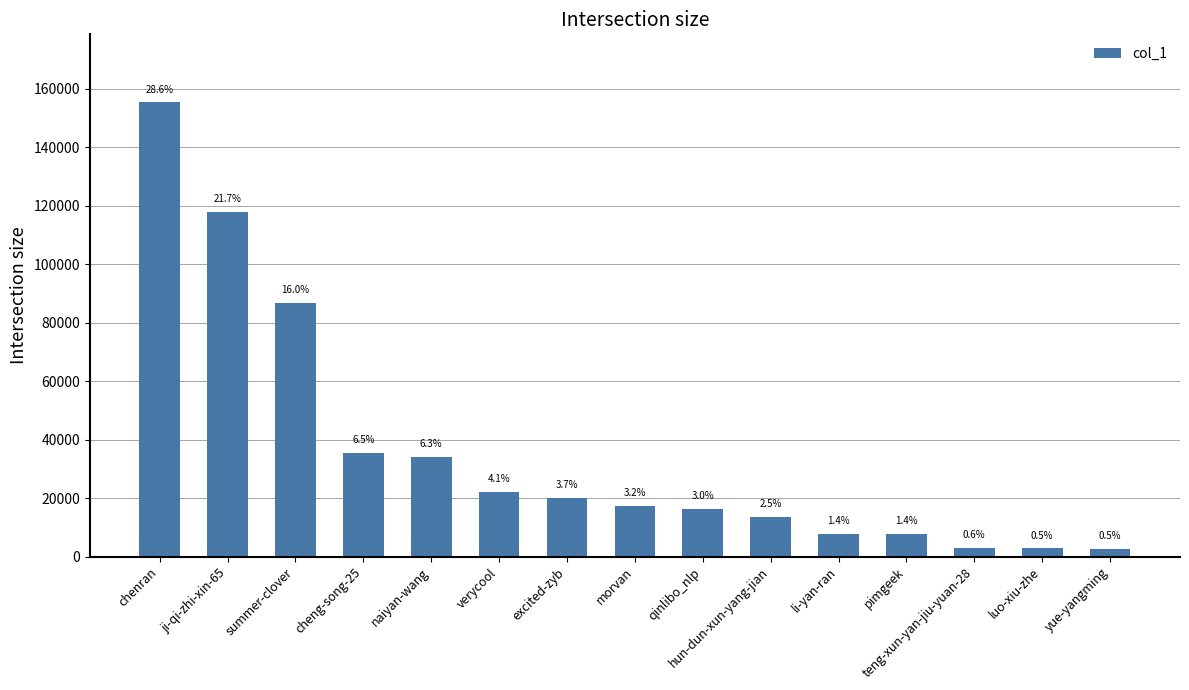

Which category has the lowest value across all series?

yue-yangming